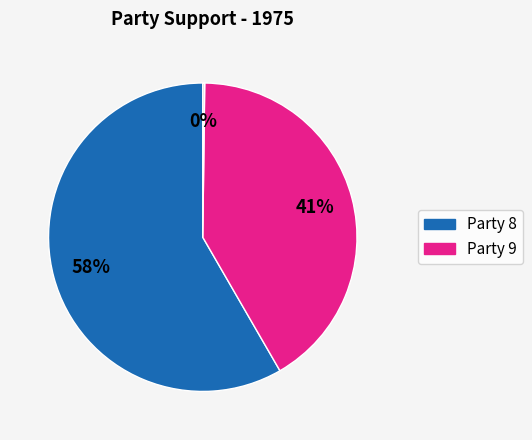

Is there a majority slice in this chart?

Yes